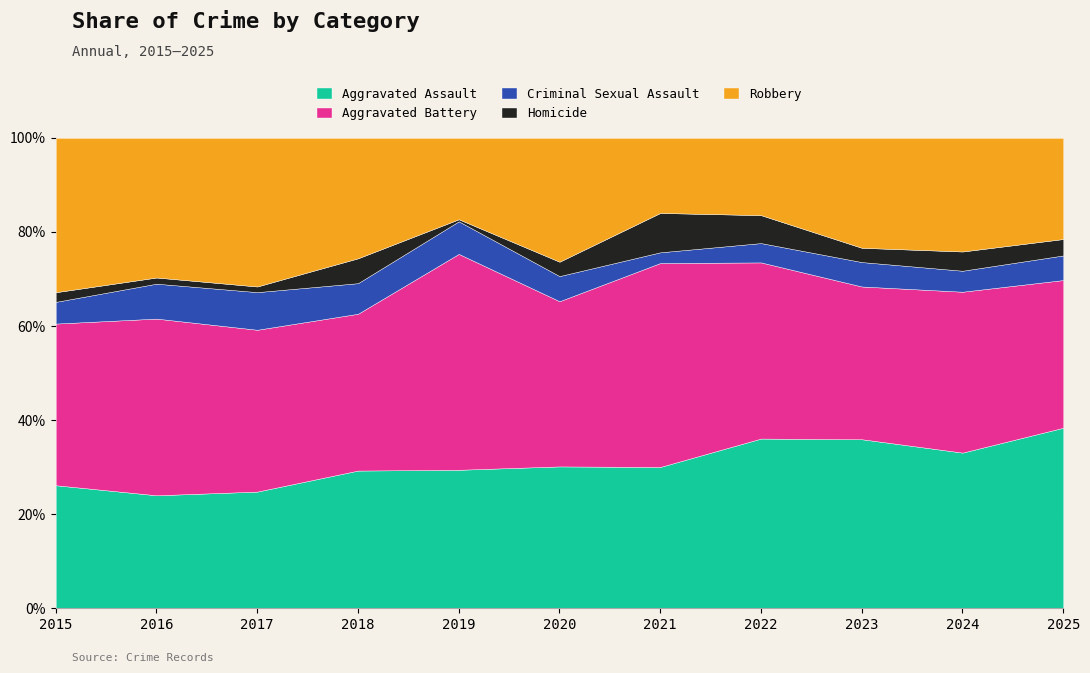

What is the maximum value for Aggravated Assault?

38.4